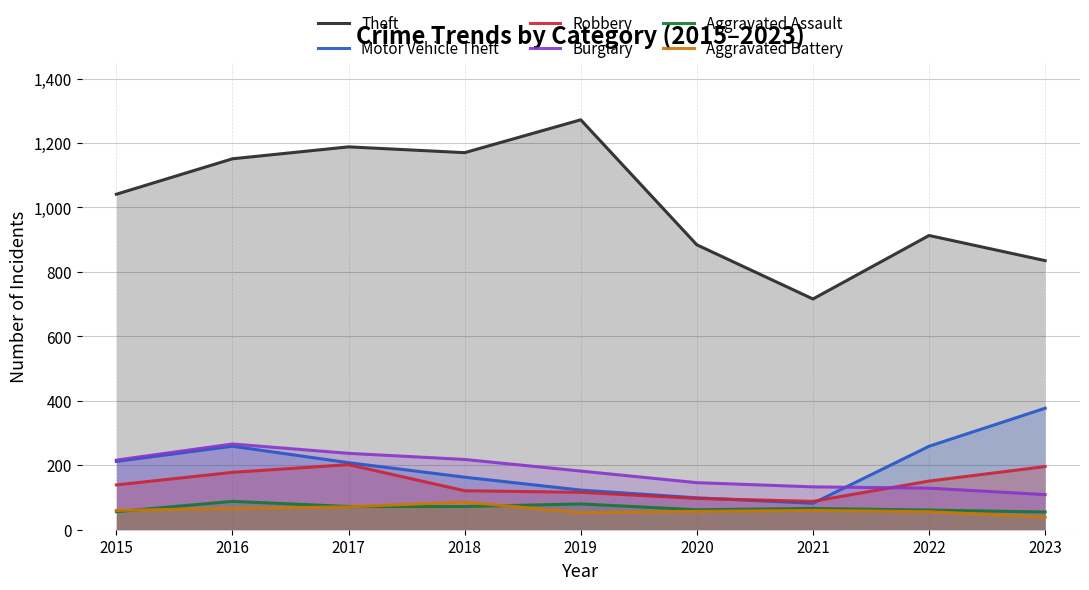

Reading left to right, transcribe all the data shown in this chart.

Theft: 2015=1041	2016=1151	2017=1188	2018=1170	2019=1272	2020=884	2021=716	2022=913	2023=835
Motor Vehicle Theft: 2015=212	2016=259	2017=208	2018=163	2019=123	2020=99	2021=82	2022=259	2023=377
Robbery: 2015=139	2016=178	2017=202	2018=121	2019=116	2020=97	2021=88	2022=151	2023=196
Burglary: 2015=216	2016=266	2017=237	2018=218	2019=182	2020=146	2021=133	2022=129	2023=109
Aggravated Assault: 2015=56	2016=88	2017=72	2018=72	2019=80	2020=62	2021=66	2022=61	2023=55
Aggravated Battery: 2015=60	2016=66	2017=71	2018=86	2019=53	2020=57	2021=60	2022=56	2023=39